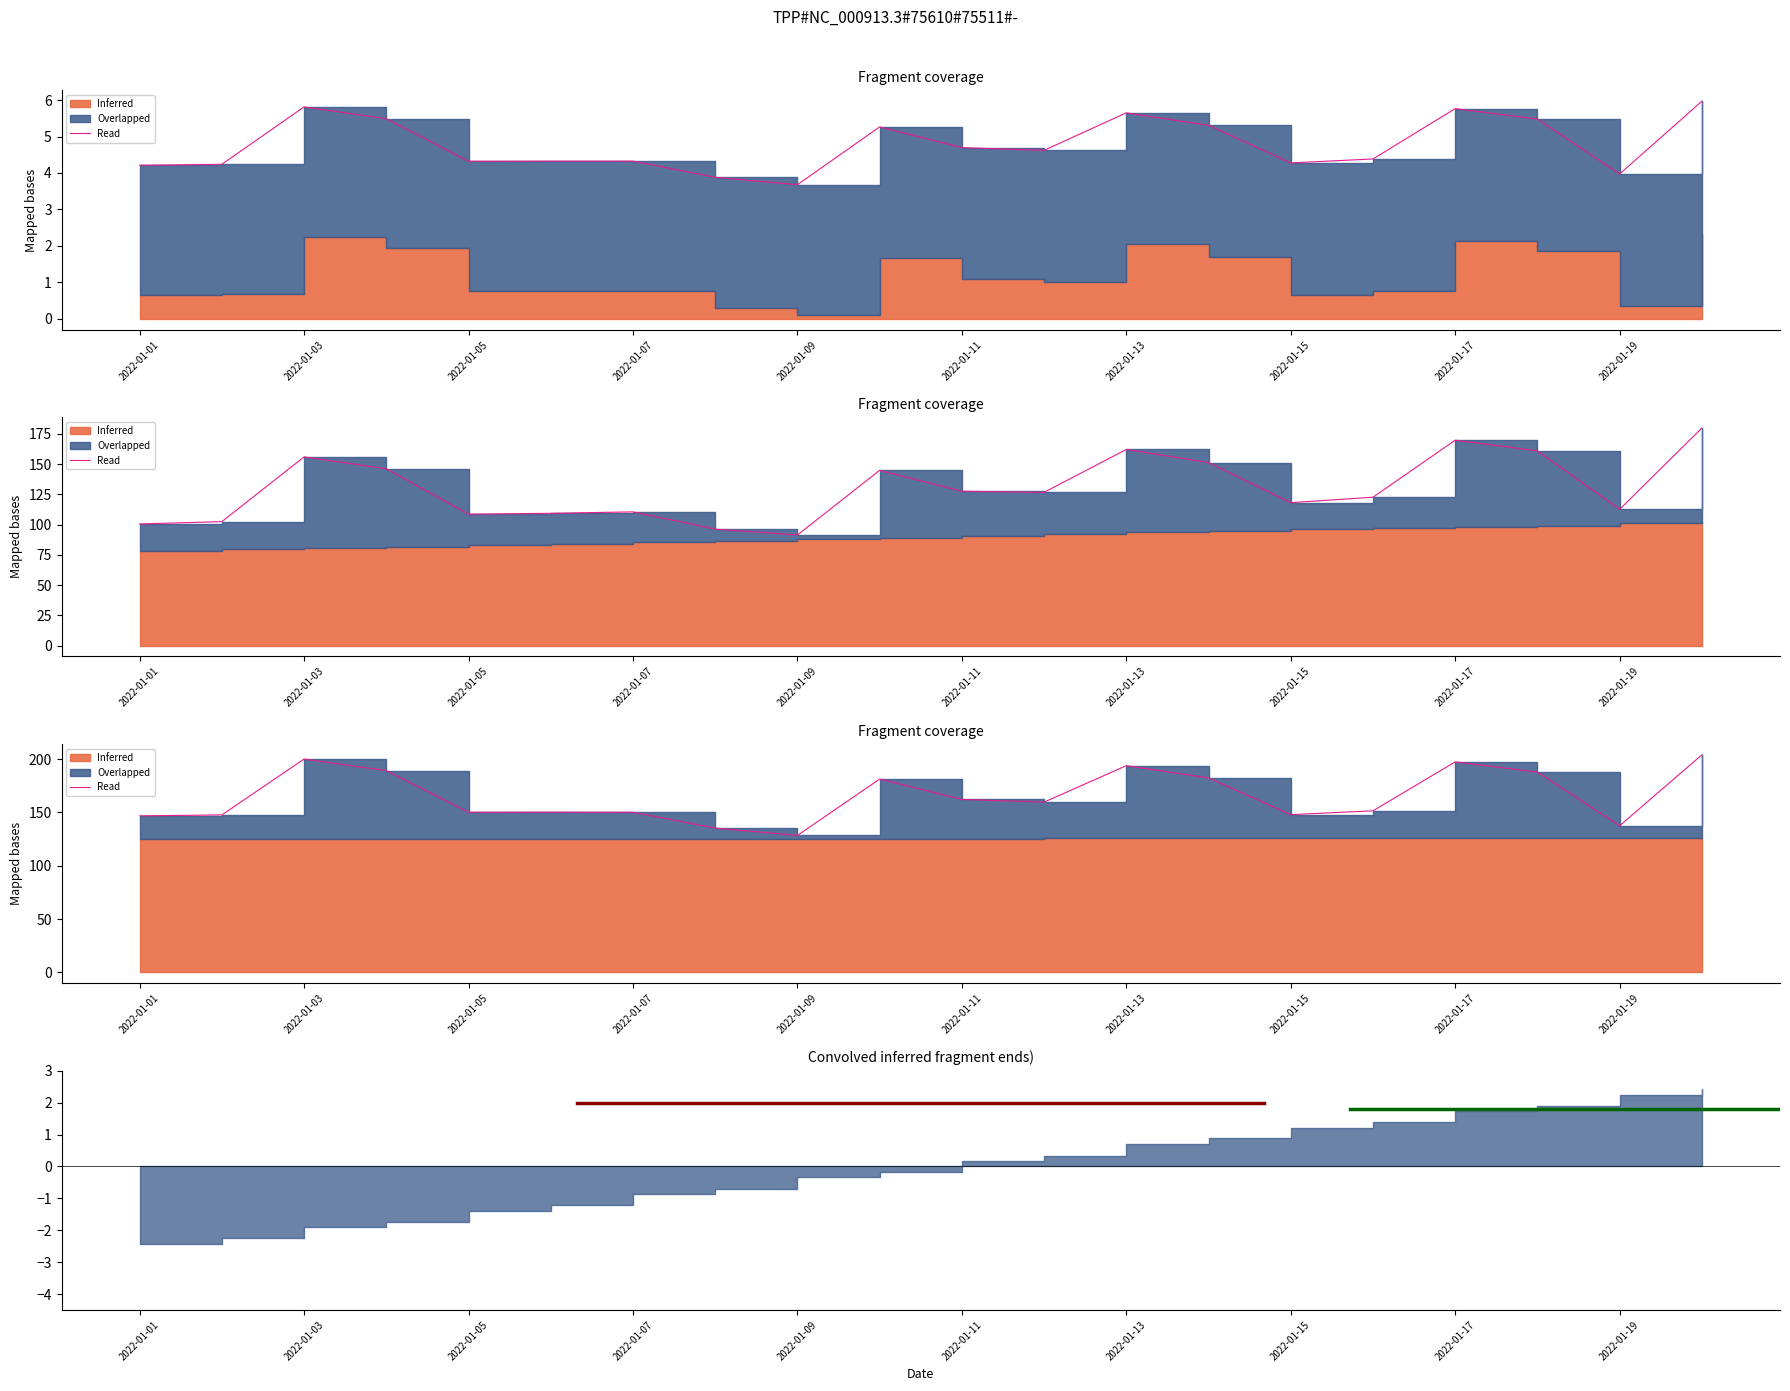

What is the difference between the second highest and second lowest values?

64.8